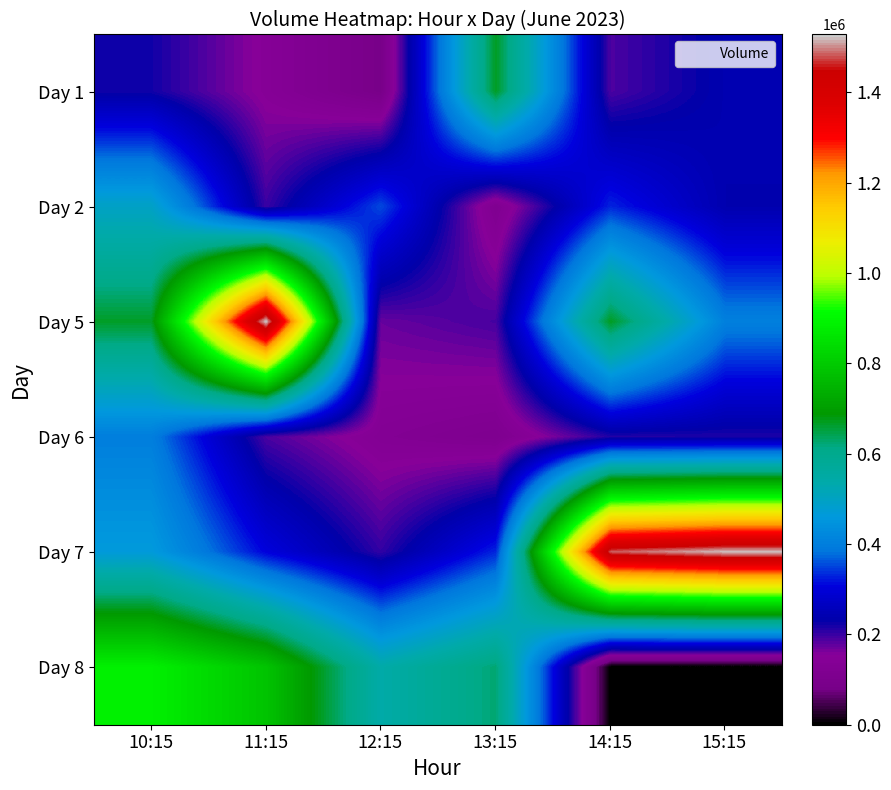

Between 13:15 and 14:15, which is larger?

13:15